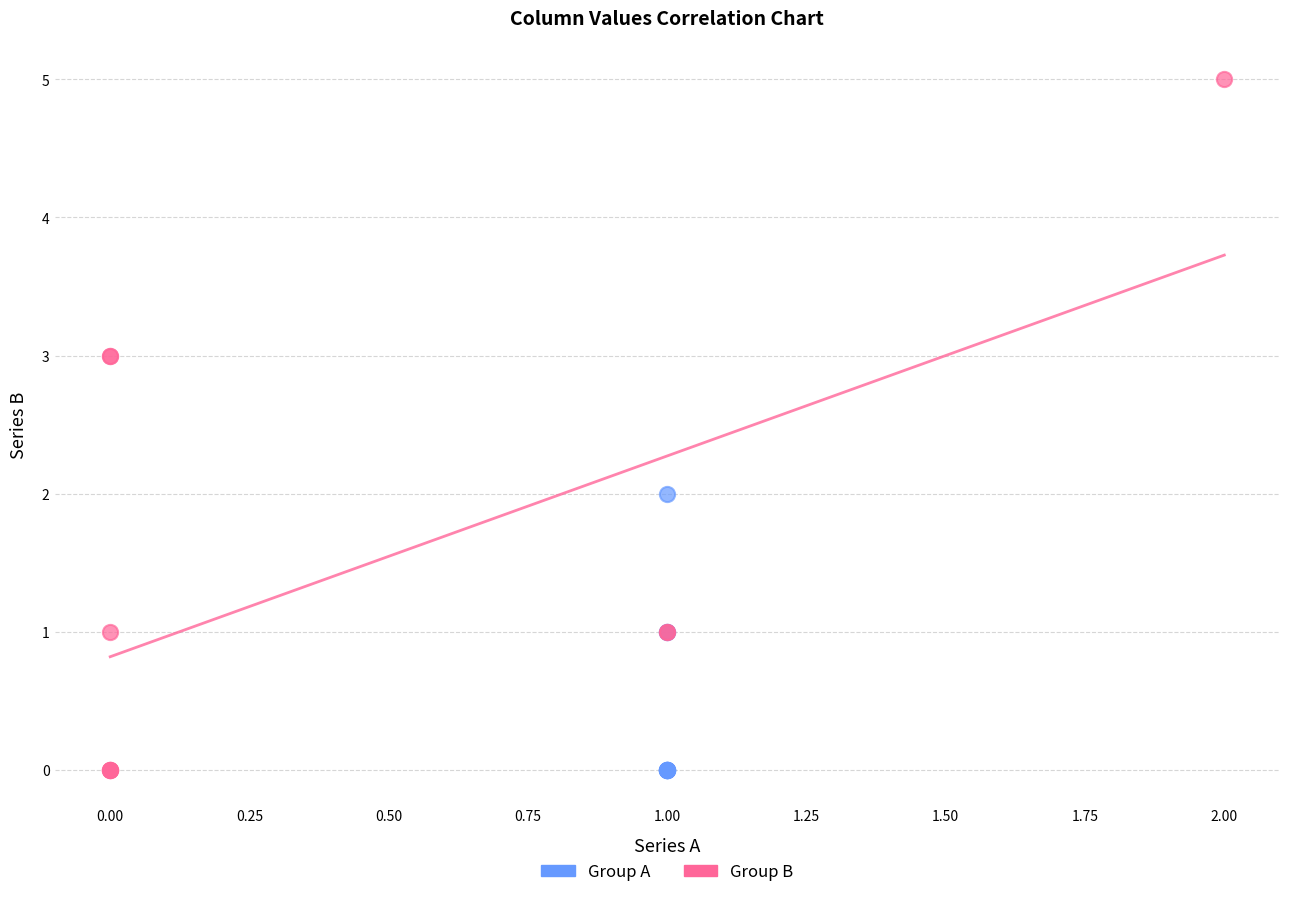

Which series reaches the maximum Y coordinate?

Group B